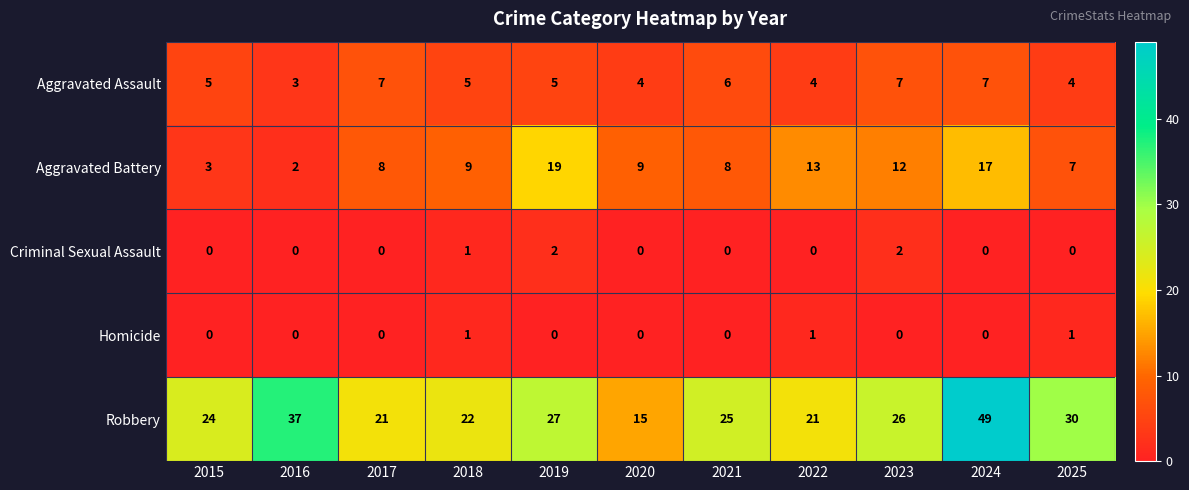

What is the sum of the Aggravated Battery values at 2016 and 2015?

5